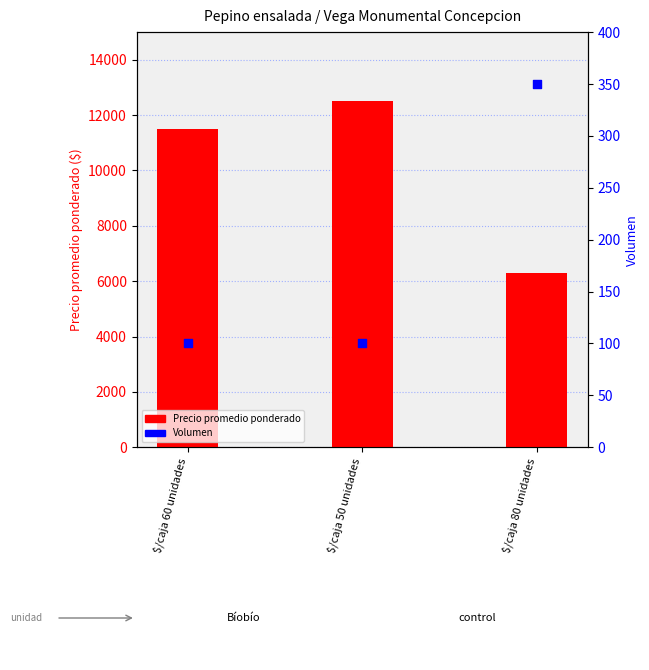

At which category is the sum across all series the highest?

$/caja 50 unidades